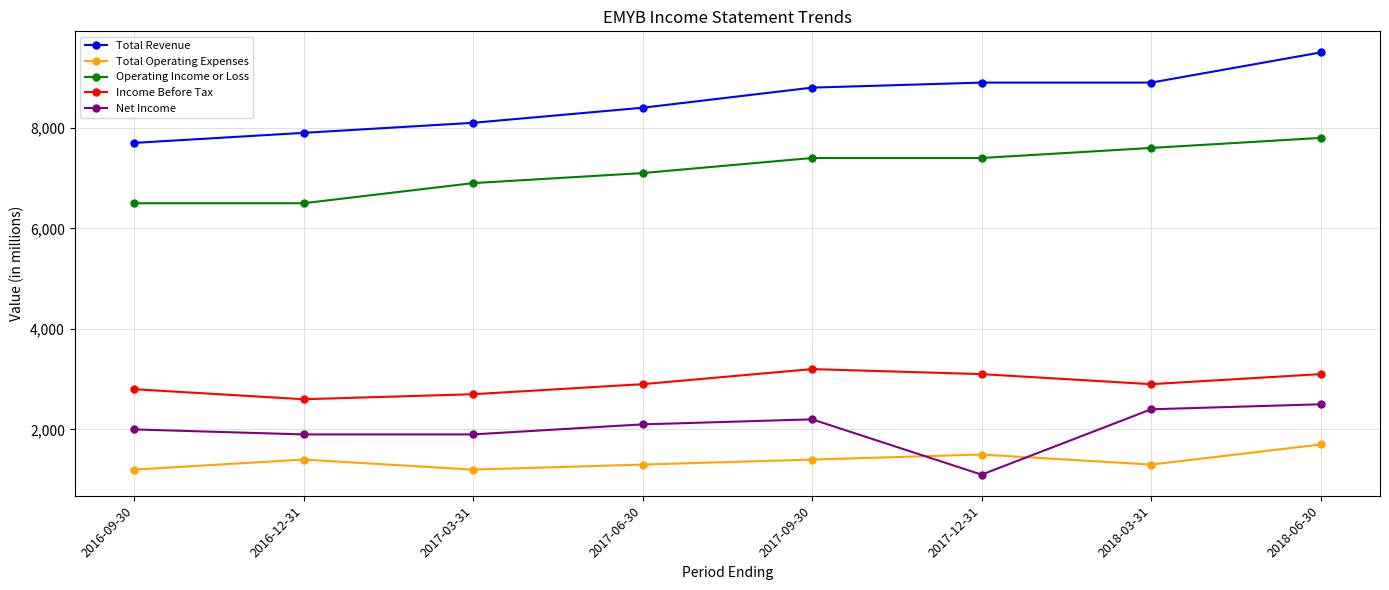

What value does the Operating Income or Loss series have at 2017-12-31?

7400